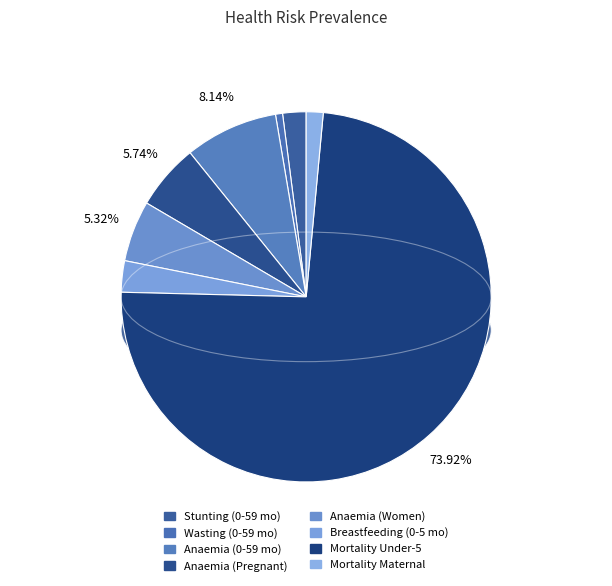

The Breastfeeding (Children 0-5 months) slice represents 13% of the pie. True or false?

False